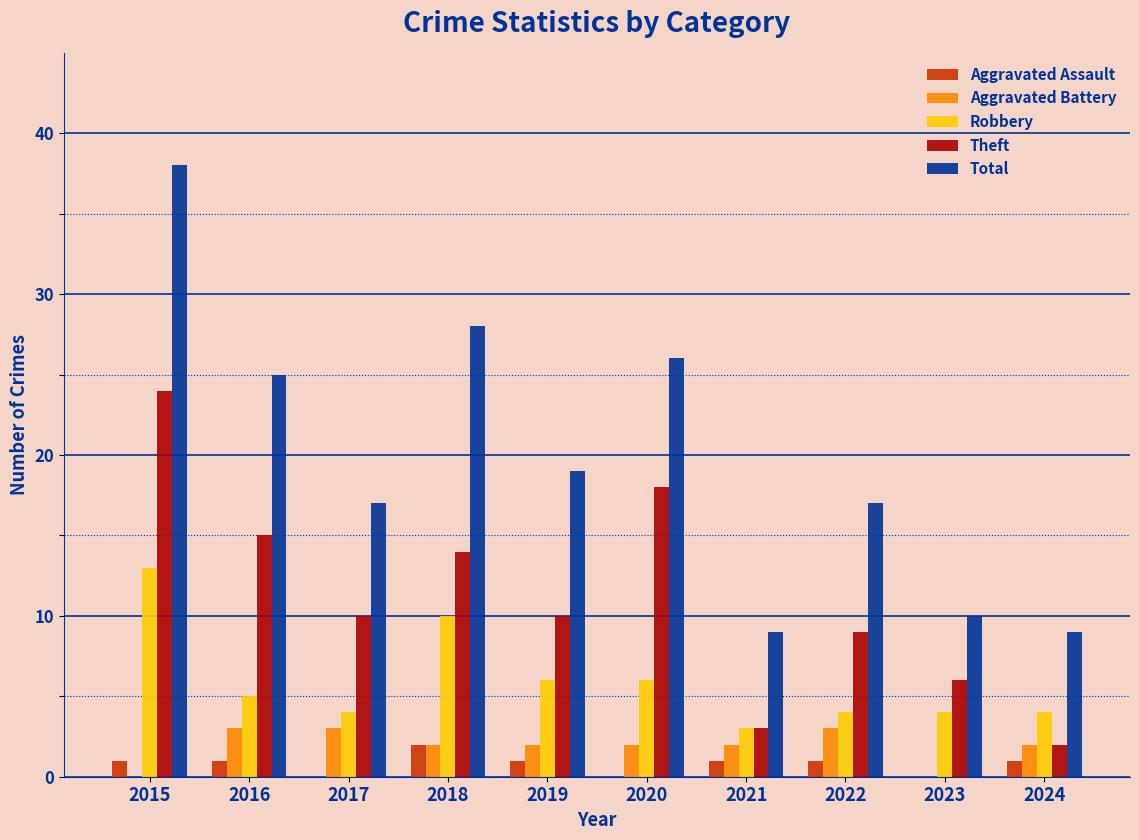

Reading left to right, transcribe all the data shown in this chart.

Aggravated Assault: 1	1	0	2	1	0	1	1	0	1
Aggravated Battery: 0	3	3	2	2	2	2	3	0	2
Robbery: 13	5	4	10	6	6	3	4	4	4
Theft: 24	15	10	14	10	18	3	9	6	2
Total: 38	25	17	28	19	26	9	17	10	9